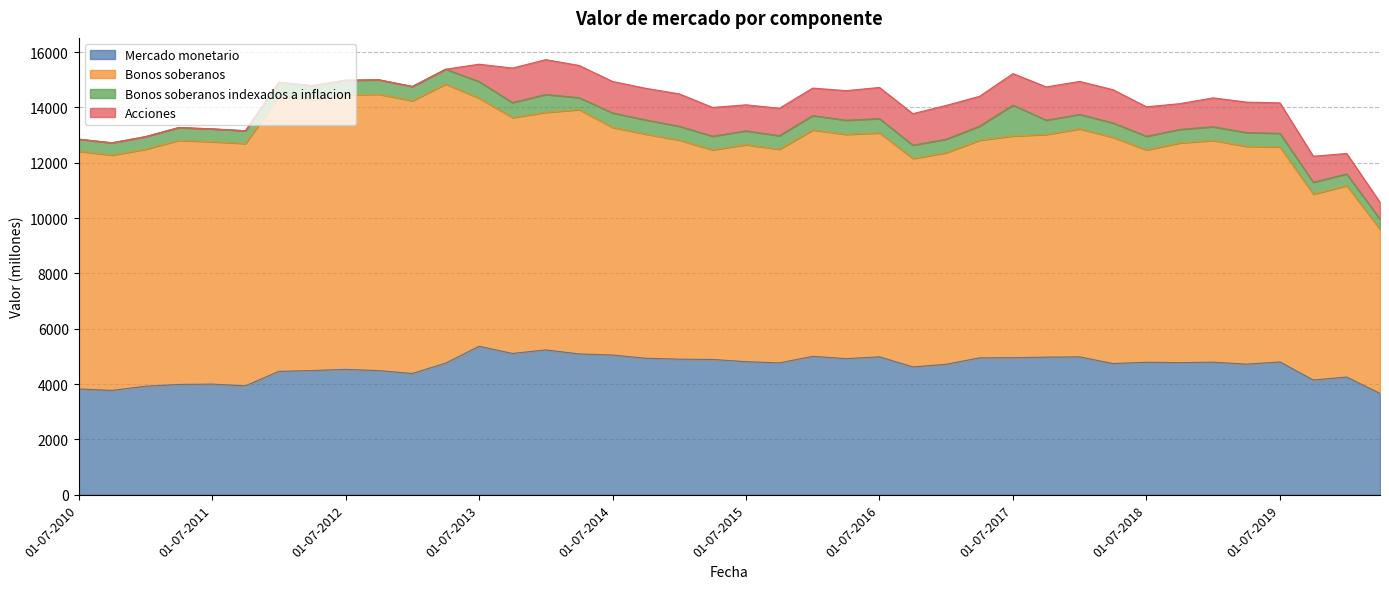

True or false: Bonos soberanos and Bonos soberanos indexados a inflacion intersect in this chart.

False